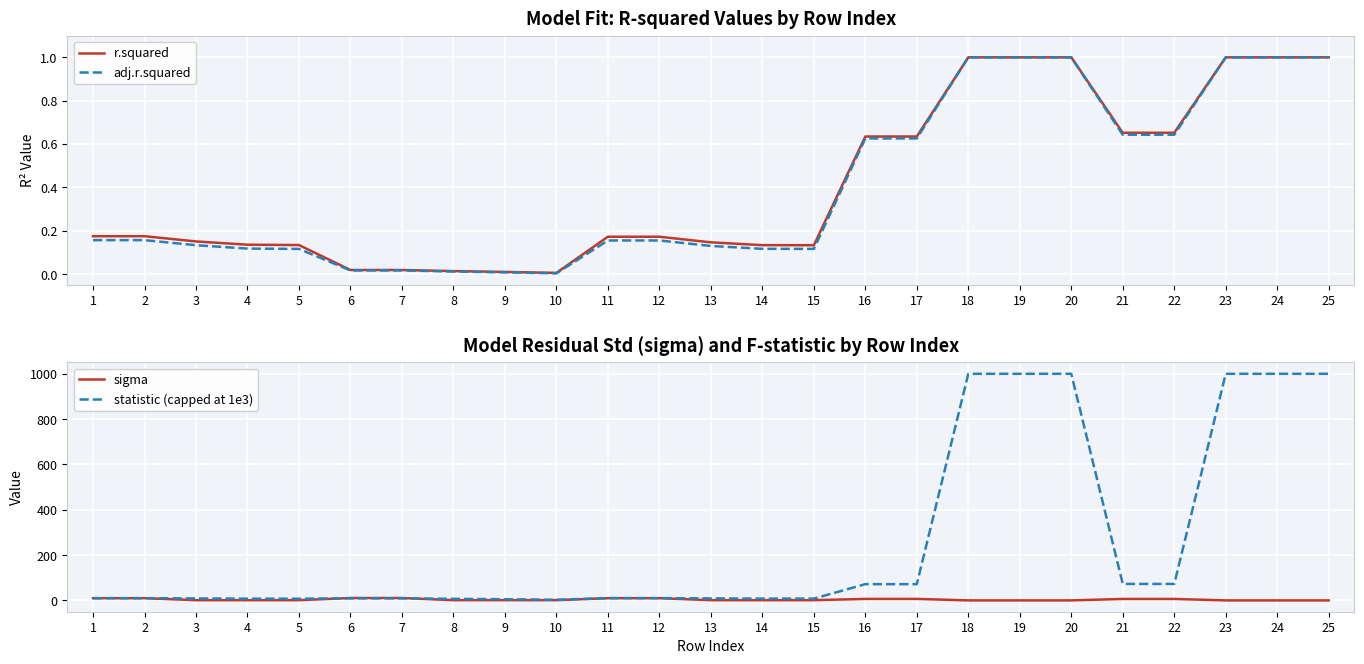

How many times do sigma and adj.r.squared cross each other?

3